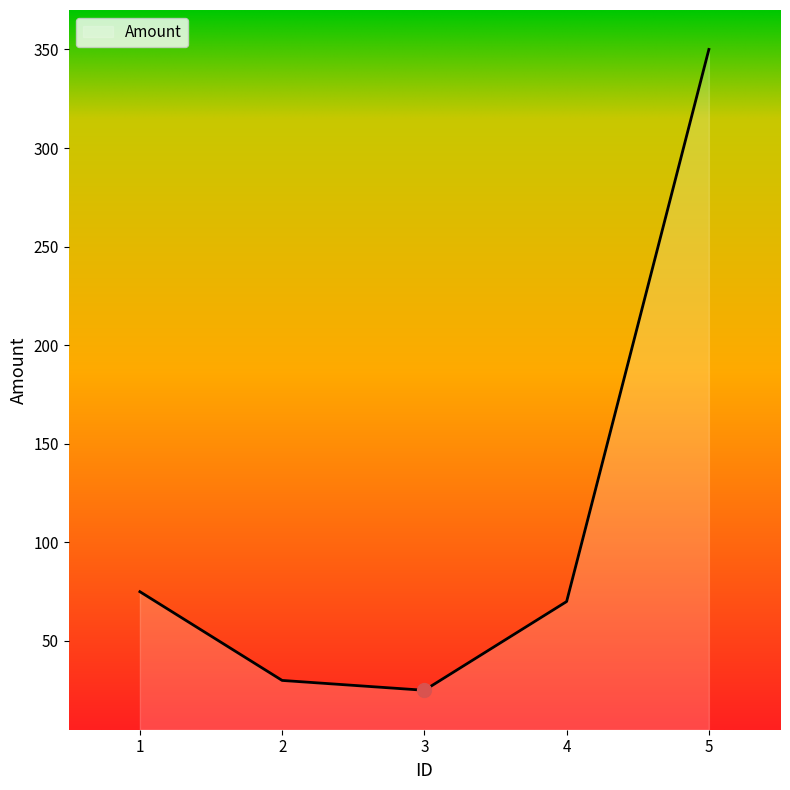

What is the change in value from 2 to 4?

+40